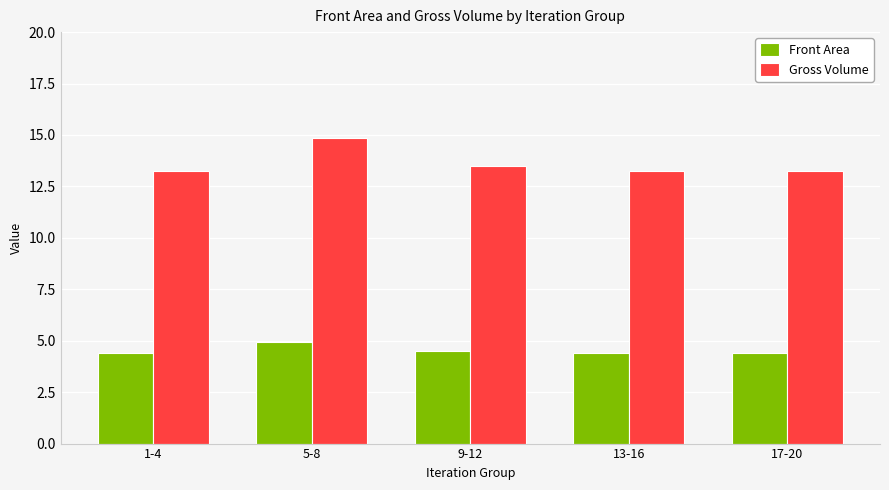

How many groups of bars are there?

5